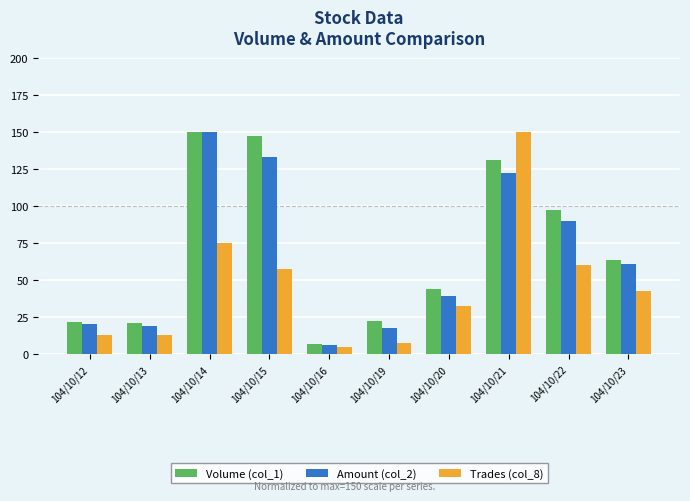

What is the difference between the maximum and second lowest values in the Trades (col_8) series?

142.5